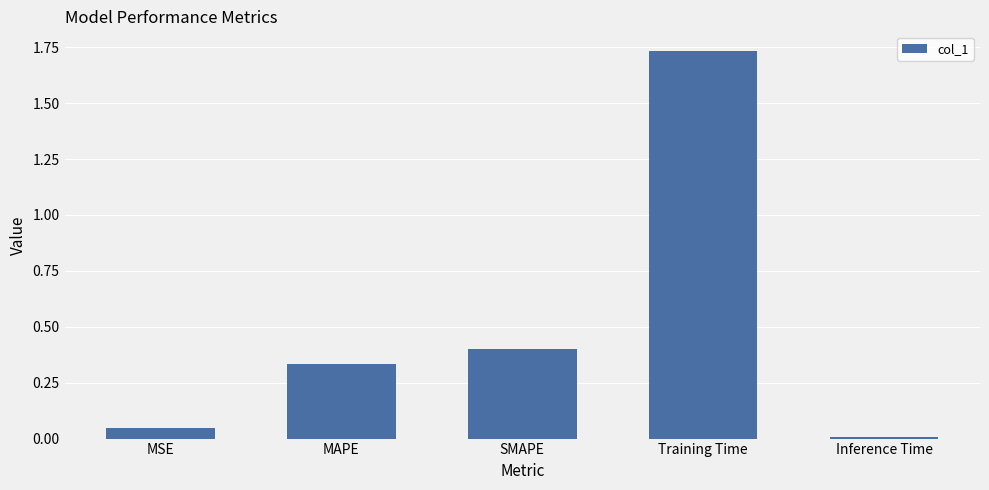

What is the label of the 5th bar from the left?

Inference Time